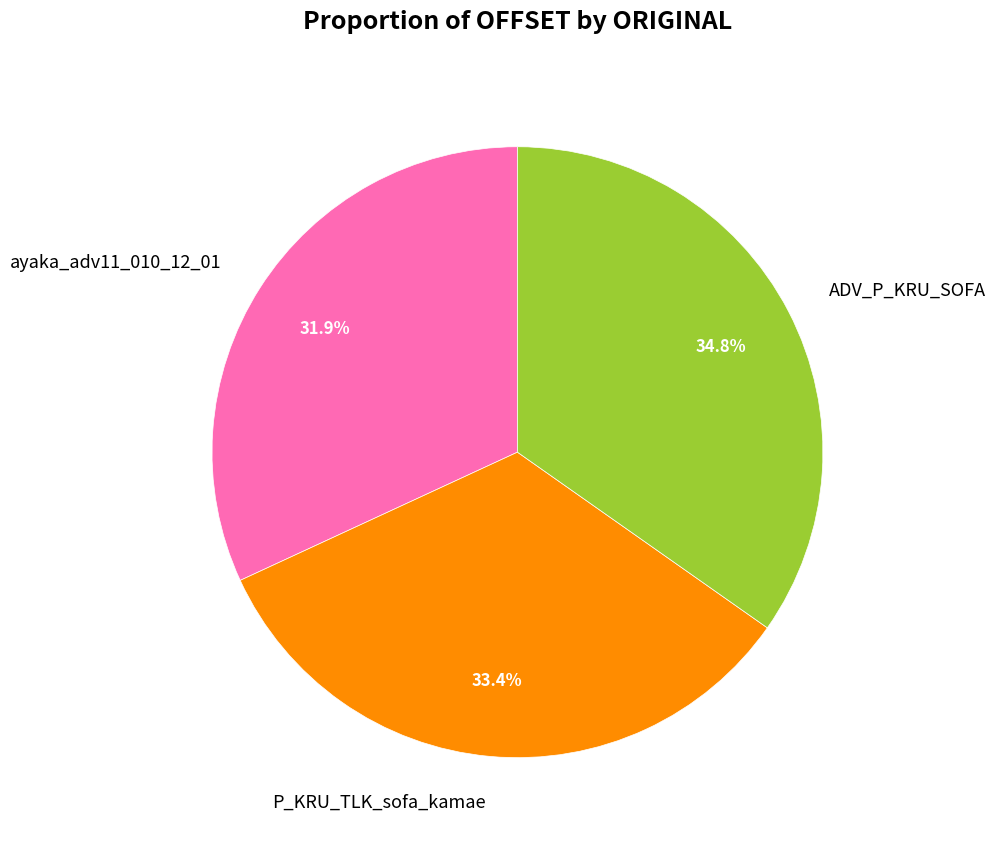

What portion of the pie excludes P_KRU_TLK_sofa_kamae?

66.6%